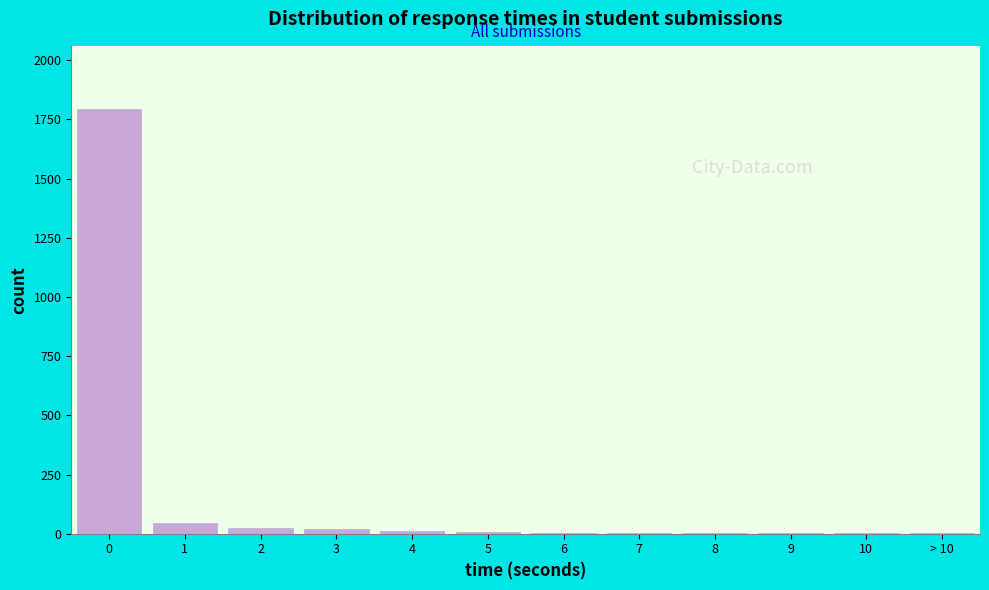

What is the greatest value displayed?

1792